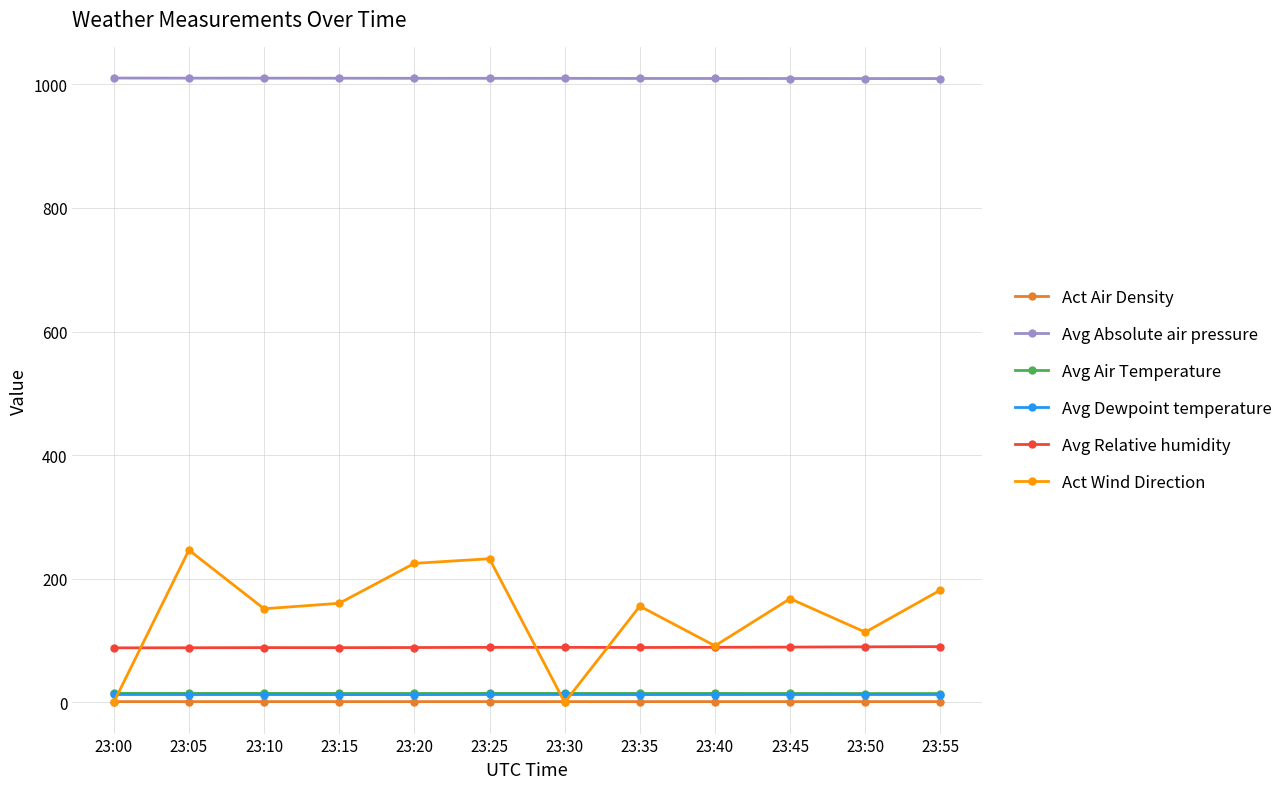

Which series has the largest range (max minus min)?

Act Wind Direction